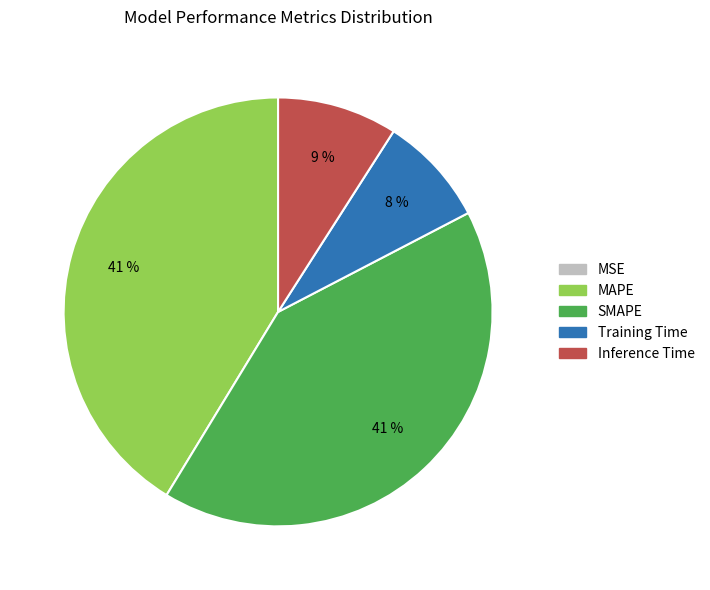

To the nearest percent, what is the combined percentage of SMAPE and MAPE?

83%